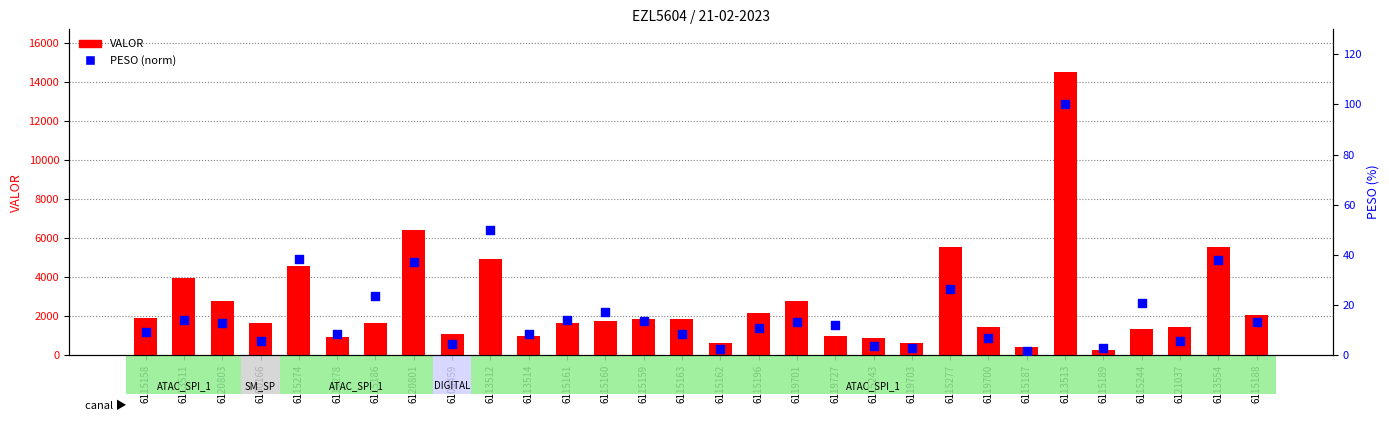

At how many categories does at least one series exceed 7206?

1